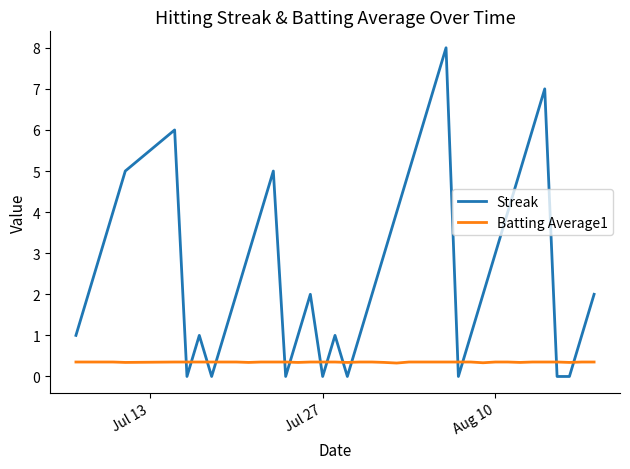

Which series ends up on top after the final intersection of Batting Average1 and Streak?

Streak